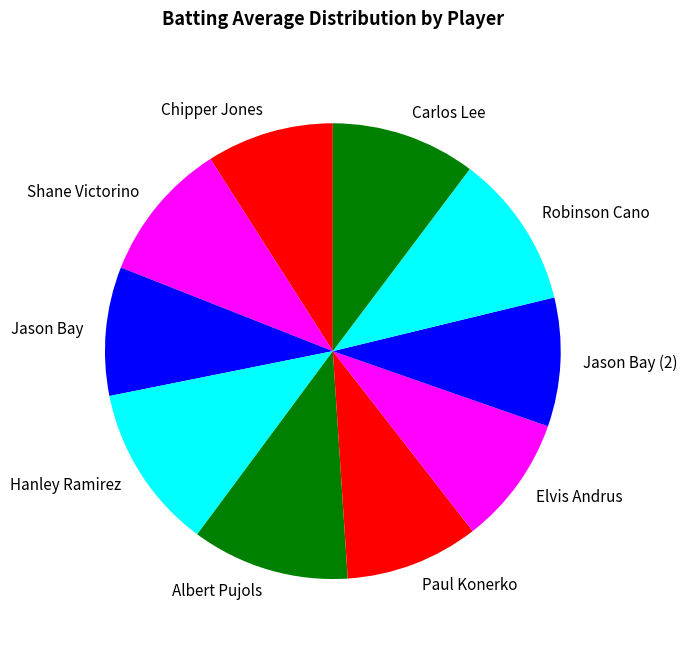

Does Elvis Andrus represent more than half of the total?

No